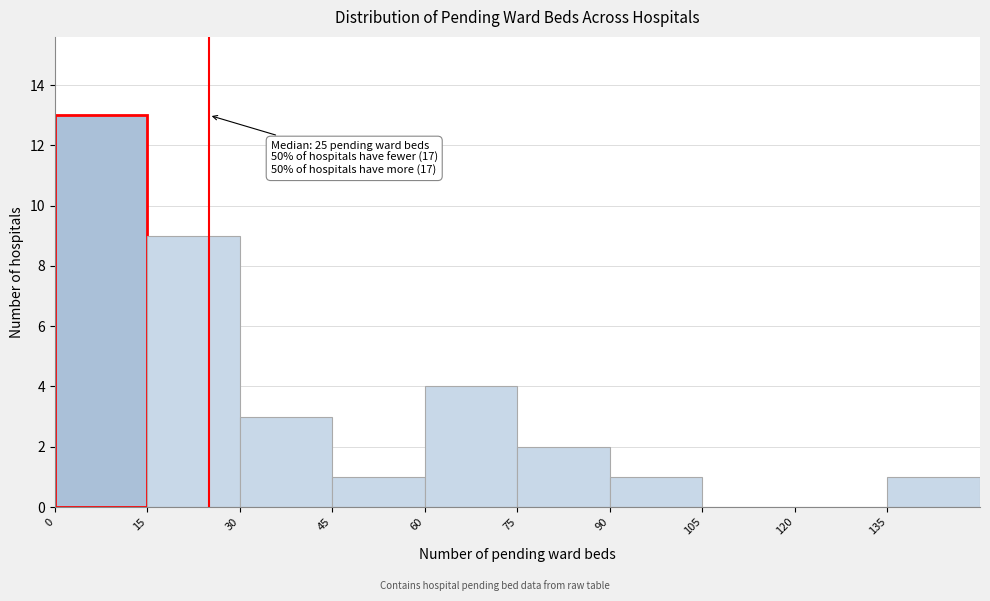

Over which range of the x-axis is the bar tallest?

0 to 15